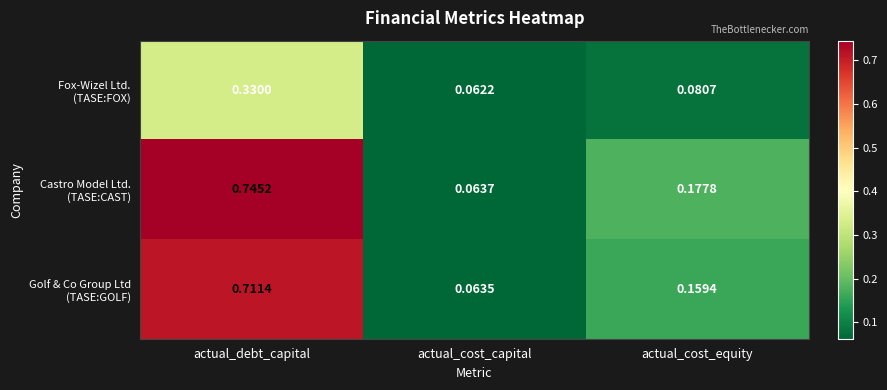

At which category does the chart reach its minimum across all series?

actual_cost_capital